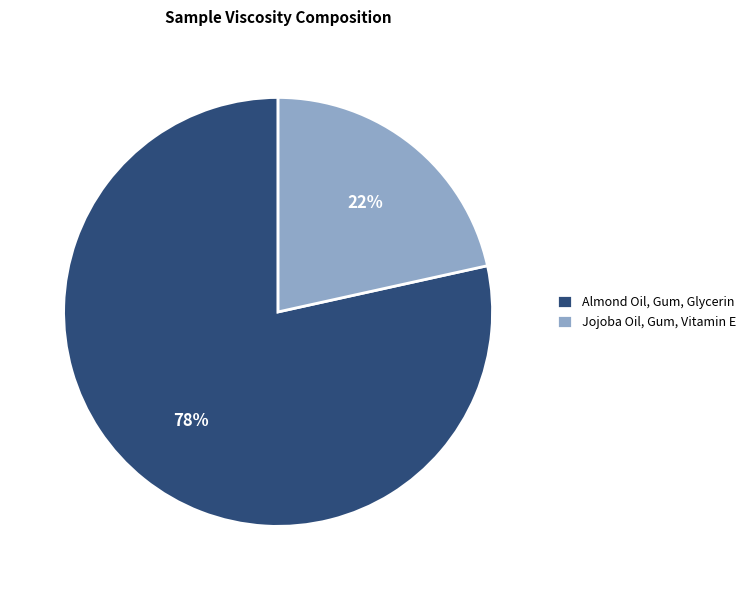

The Almond Oil, Gum, Glycerin slice represents 66% of the pie. True or false?

False